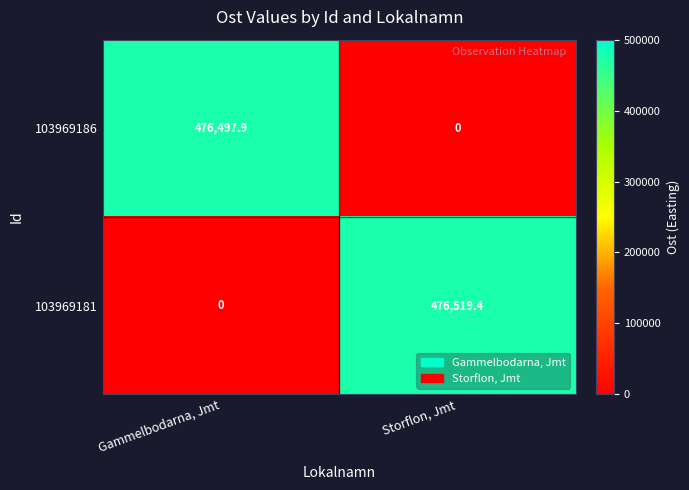

What is the sum of all 103969186 values?

476497.9